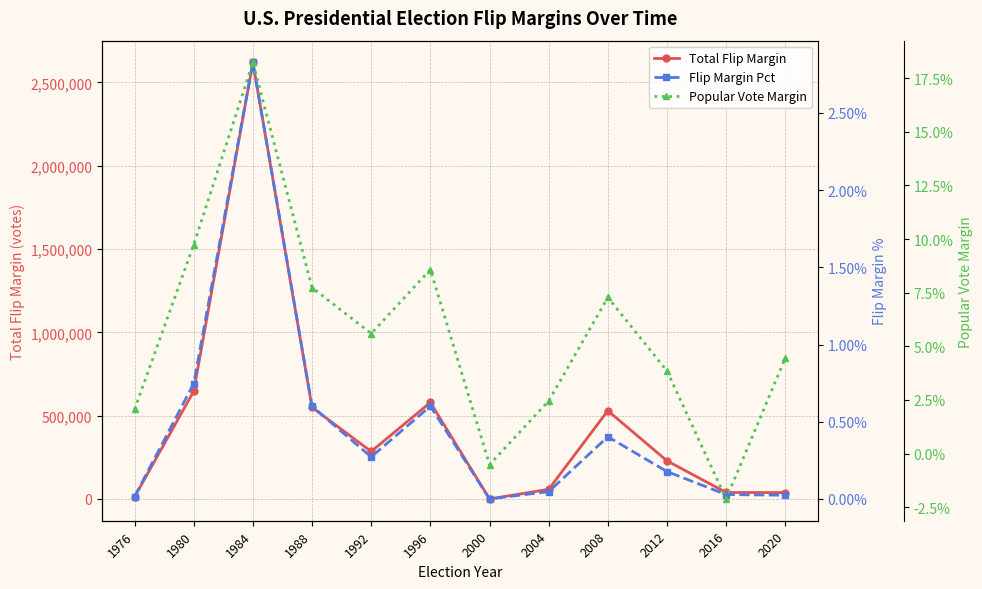

What is the value of the Total Flip Margin point at the 12th from the left?

38260